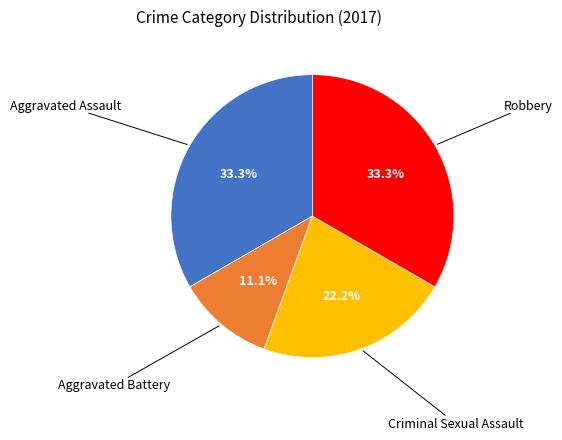

Is there a majority slice in this chart?

No